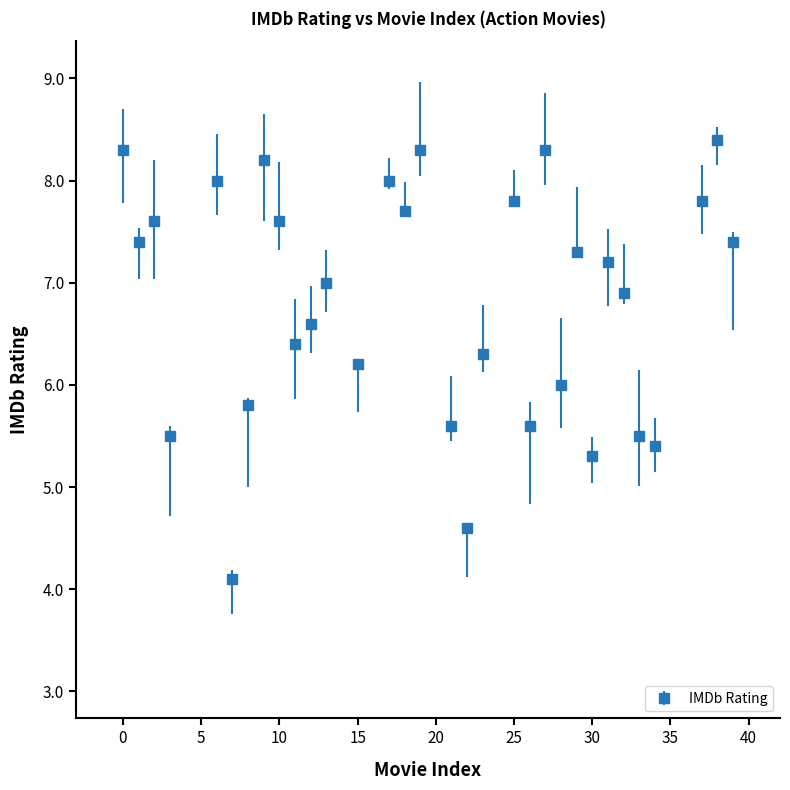

What is the average value?

6.8